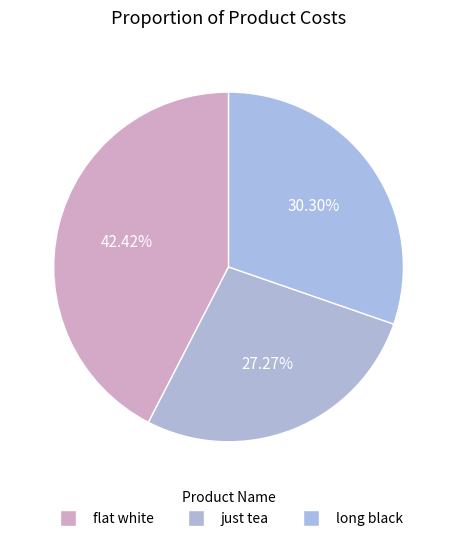

To the nearest percent, what is the combined percentage of long black and flat white?

73%